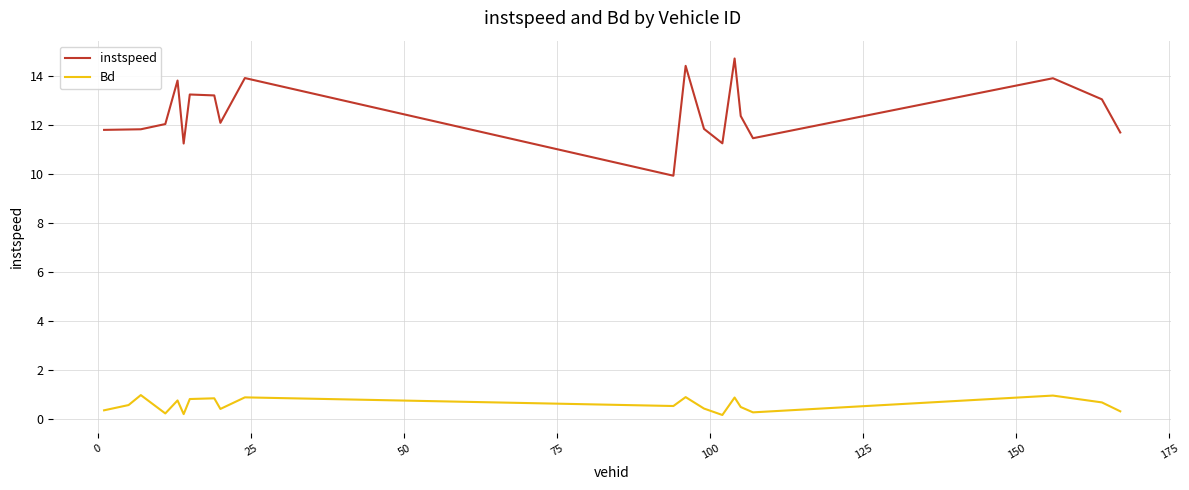

How many interior local valleys does the Bd series have?

6